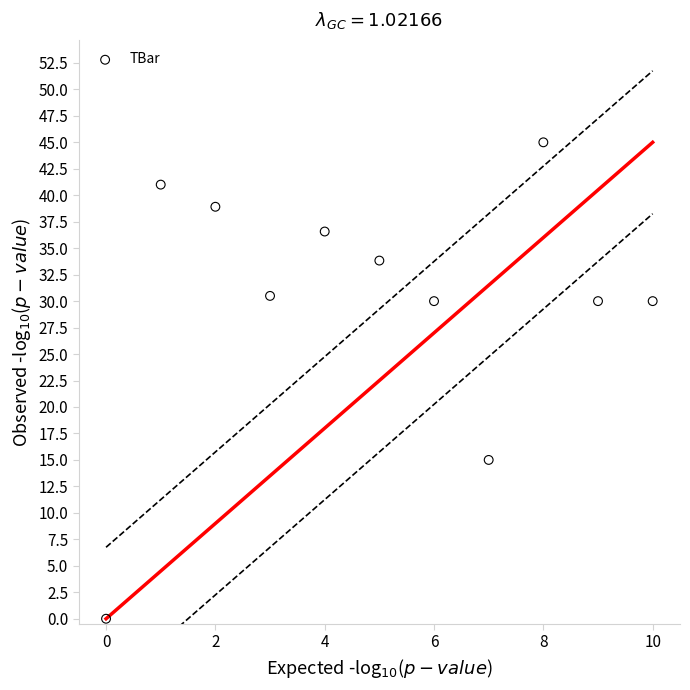

What is the range of Y values (max minus min)?

45.0